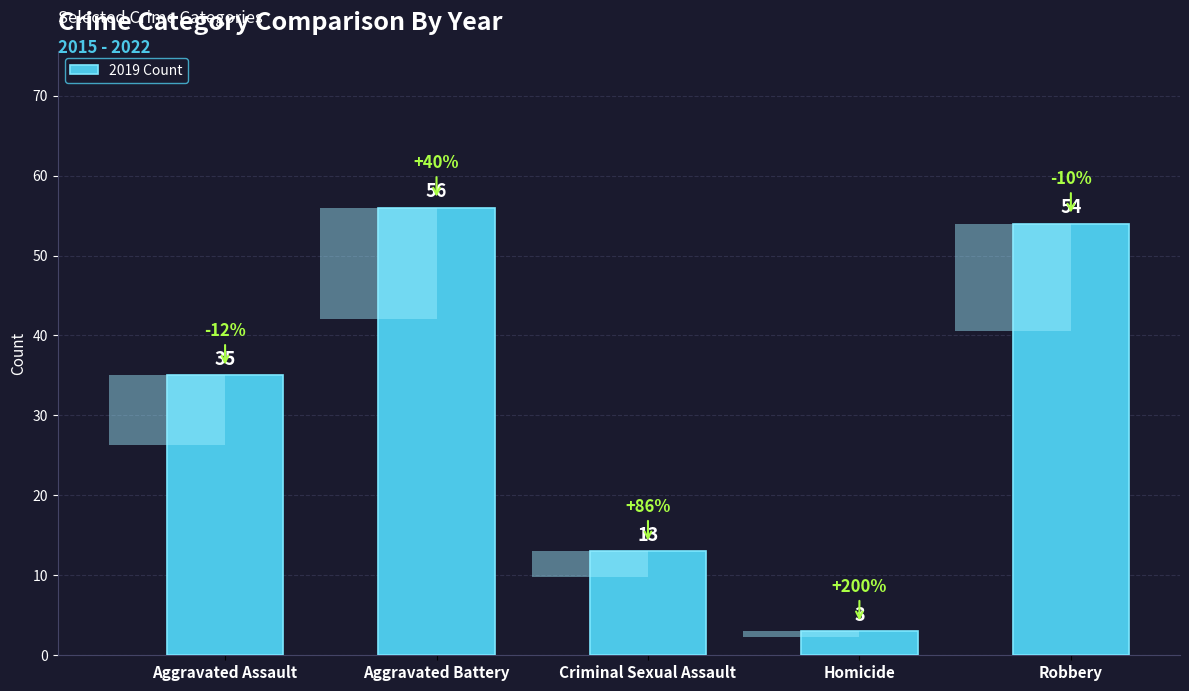

The chart shows a value of 3 at Homicide. True or false?

True